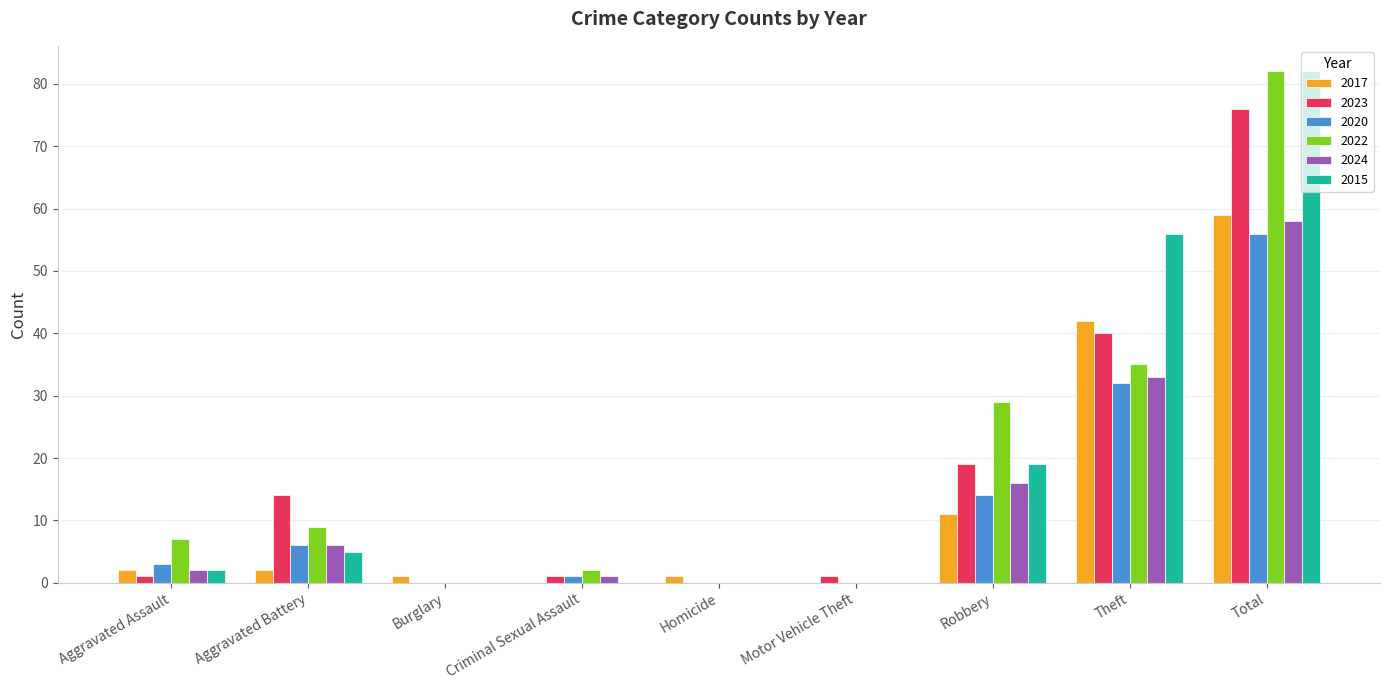

What is the highest value of the 2020 series?

56